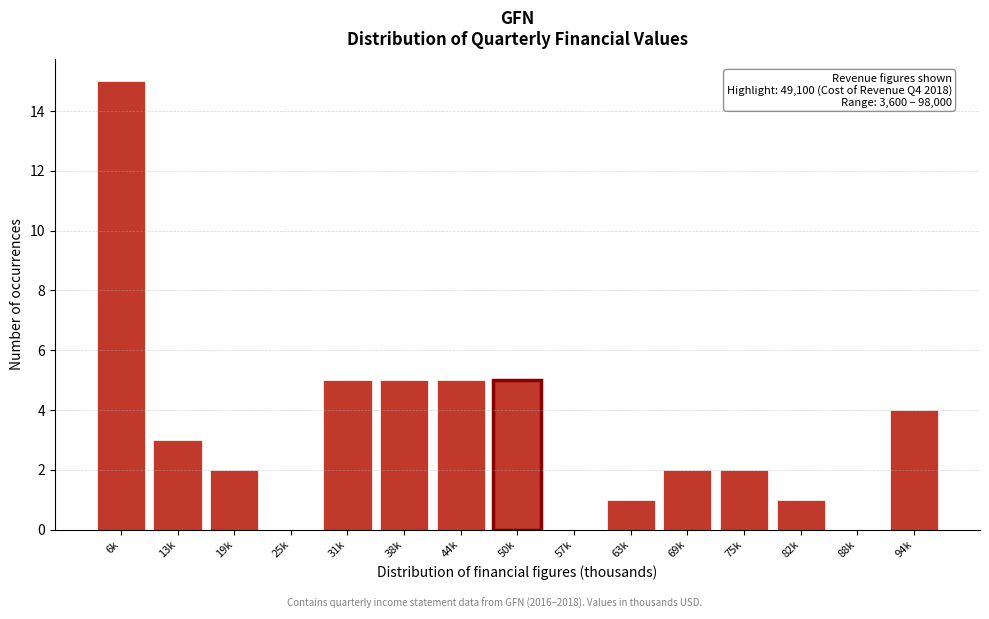

Reading left to right, extract all data points from this chart.

6k=15	13k=3	19k=2	25k=0	31k=5	38k=5	44k=5	50k=5	57k=0	63k=1	69k=2	75k=2	82k=1	88k=0	94k=4